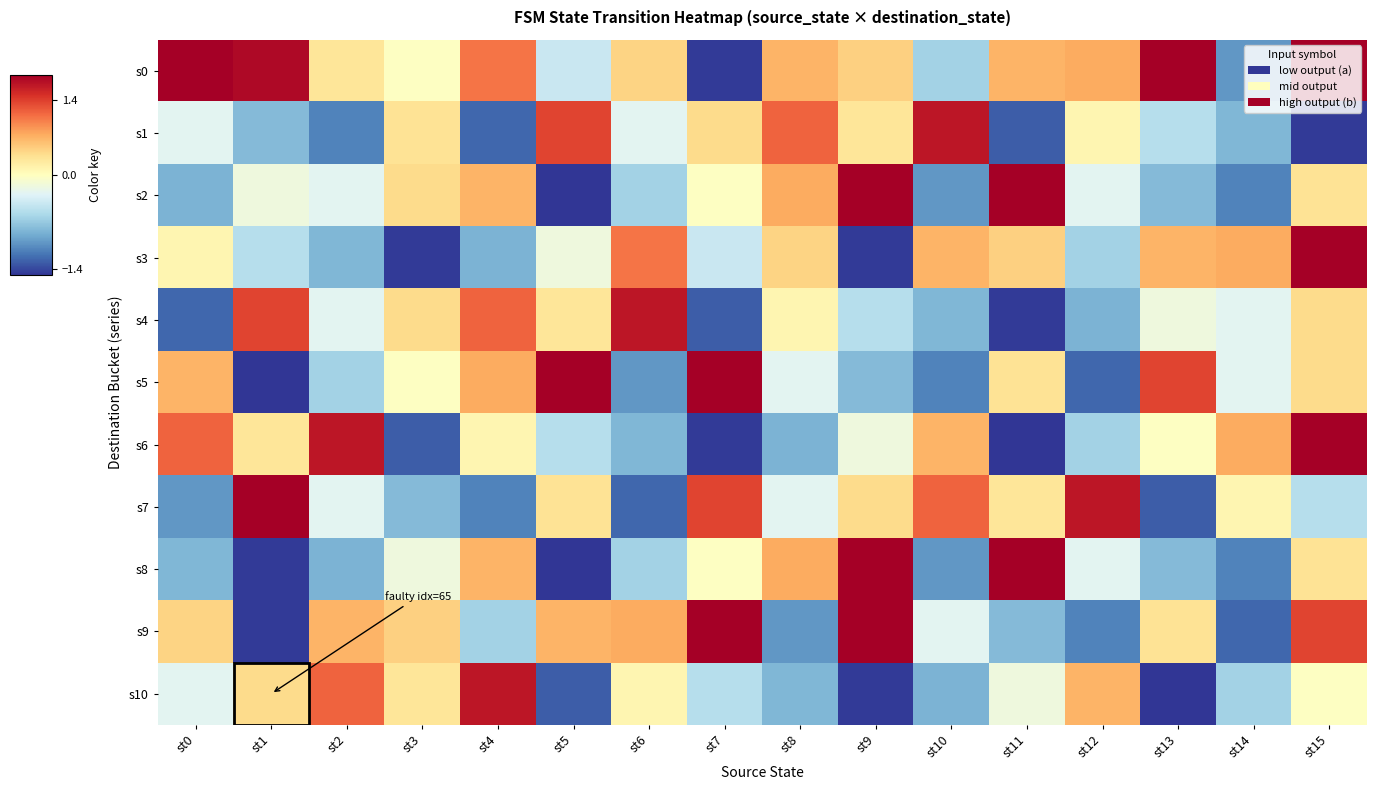

Which category has the highest value across all series?

st0